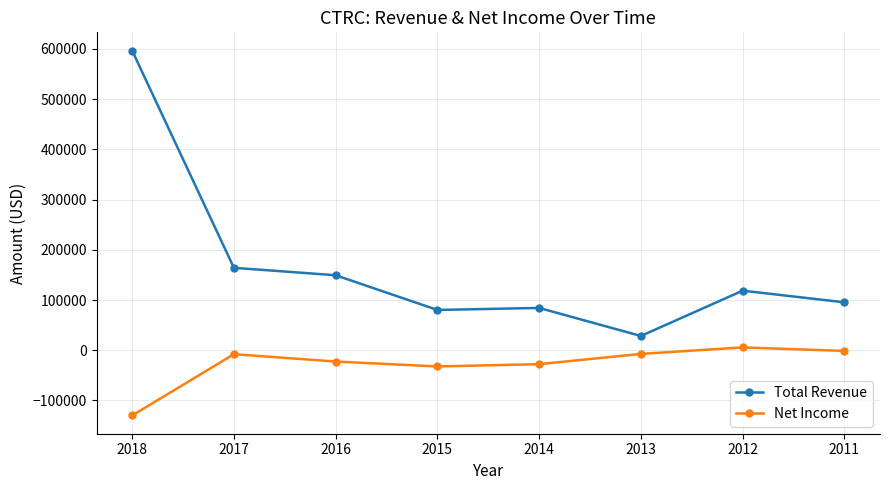

Between 2018 and 2016, which series saw the biggest shift?

Total Revenue